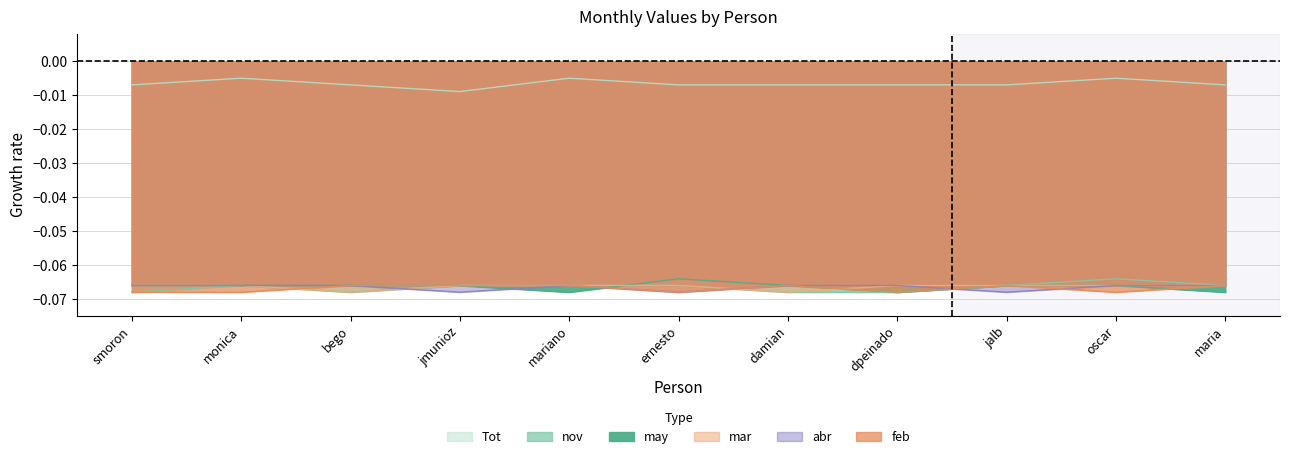

How many interior local peaks does the nov series have?

2